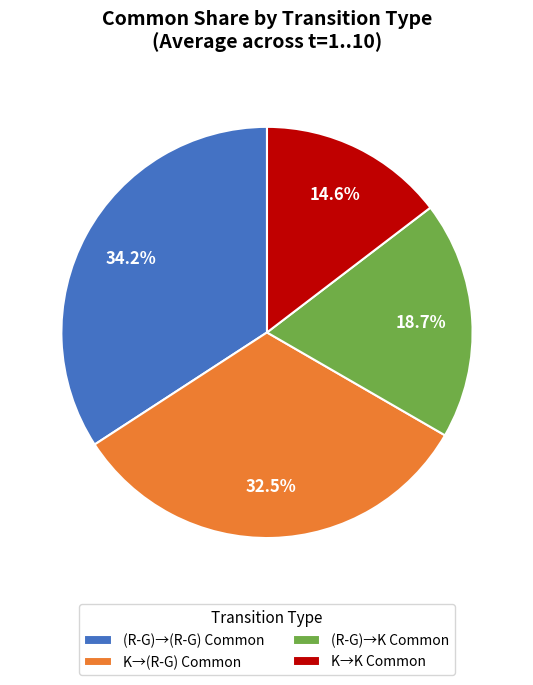

What portion of the pie excludes K→(R-G) Common?

67.5%